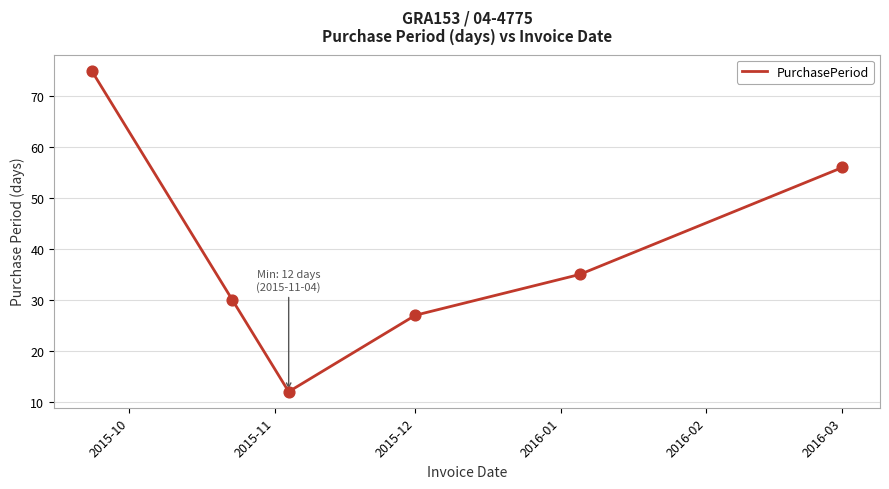

How many interior local valleys (lower than both neighbors) does the data have?

1